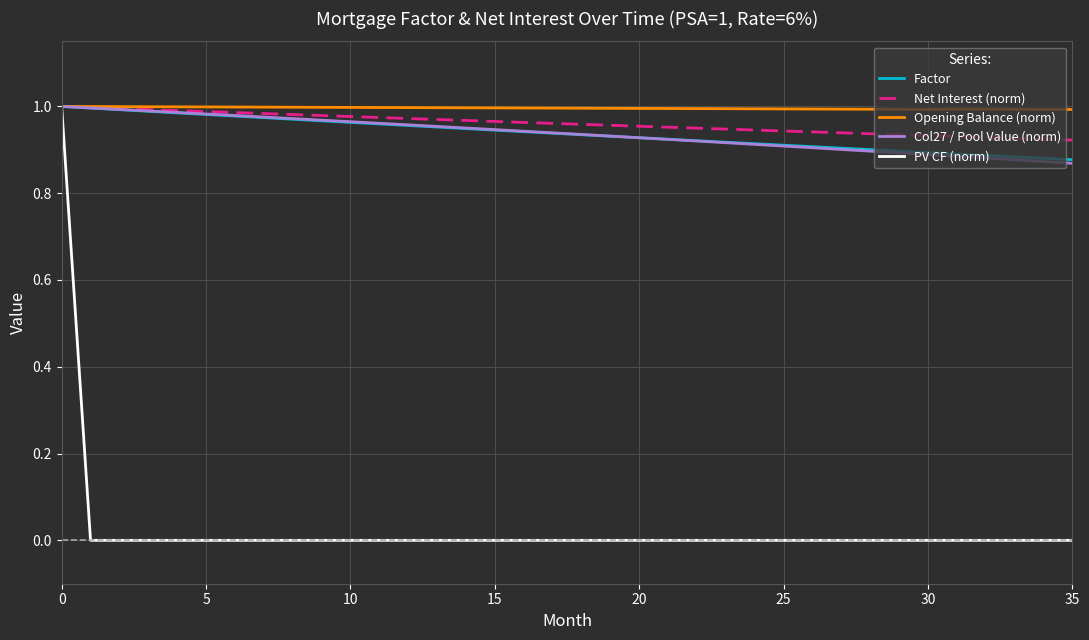

Which series has the largest range (max minus min)?

PV CF (norm)